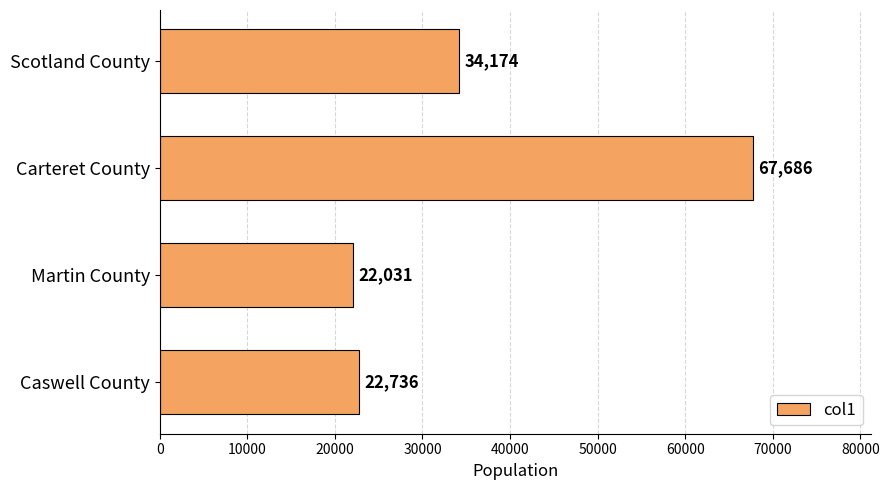

The chart shows a value of 67686 at Carteret County. True or false?

True